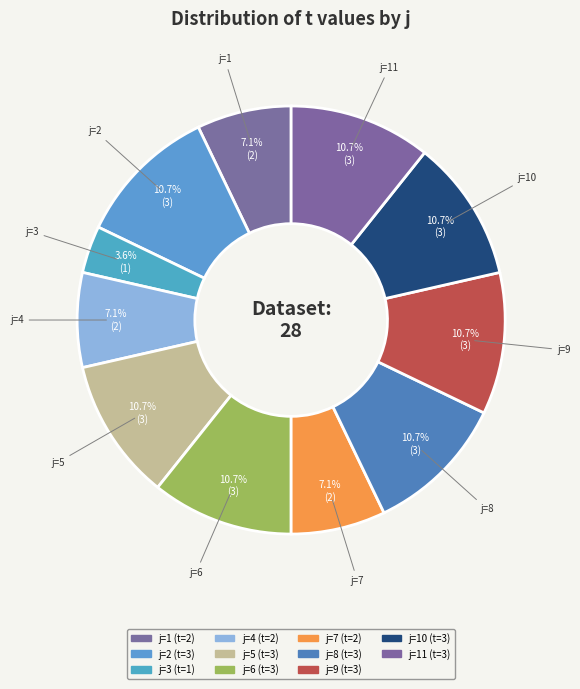

Is j=2 the majority of the pie?

No